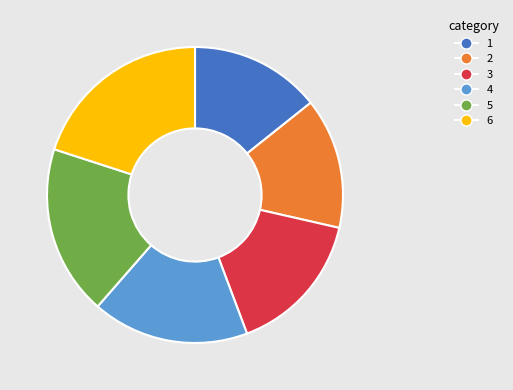

Is there a majority slice in this chart?

No